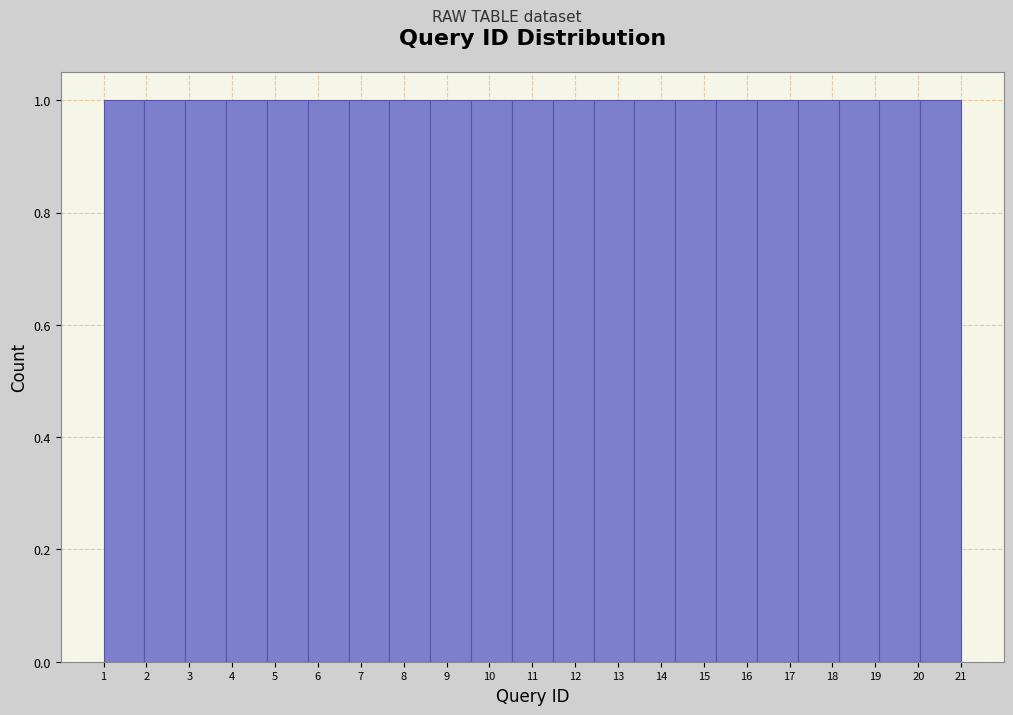

Reading left to right, list every bar in this chart as the range it spans on the x-axis followed by its height. Neither the bar edges nor the heights are printed on the chart, so give them approximately, as read against the axes.

1.0 to 2.0: 1
2.0 to 2.9: 1
2.9 to 3.9: 1
3.9 to 4.8: 1
4.8 to 5.8: 1
5.8 to 6.7: 1
6.7 to 7.7: 1
7.7 to 8.6: 1
8.6 to 9.6: 1
9.6 to 10.5: 1
10.5 to 11.5: 1
11.5 to 12.4: 1
12.4 to 13.4: 1
13.4 to 14.3: 1
14.3 to 15.3: 1
15.3 to 16.2: 1
16.2 to 17.2: 1
17.2 to 18.1: 1
18.1 to 19.1: 1
19.1 to 20.0: 1
20.0 to 21.0: 1